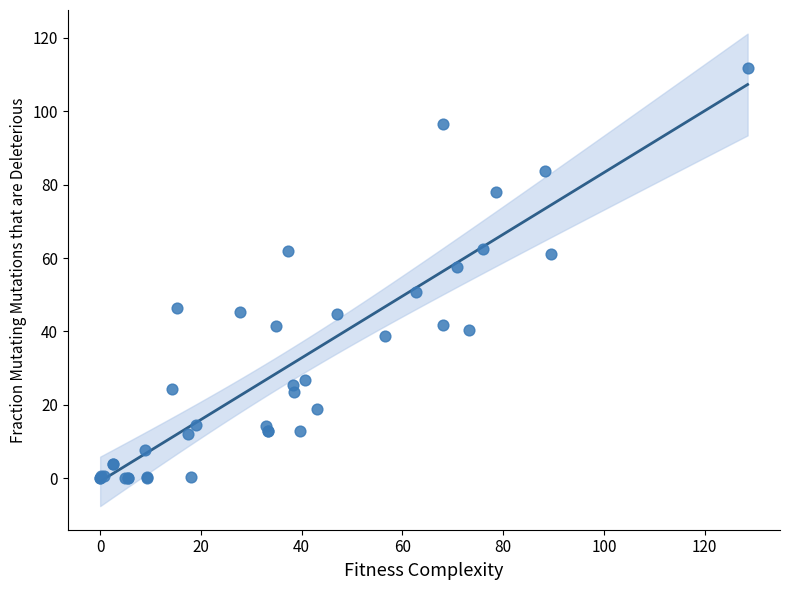

What Y value in the scatter plot is closest to 55?

57.5